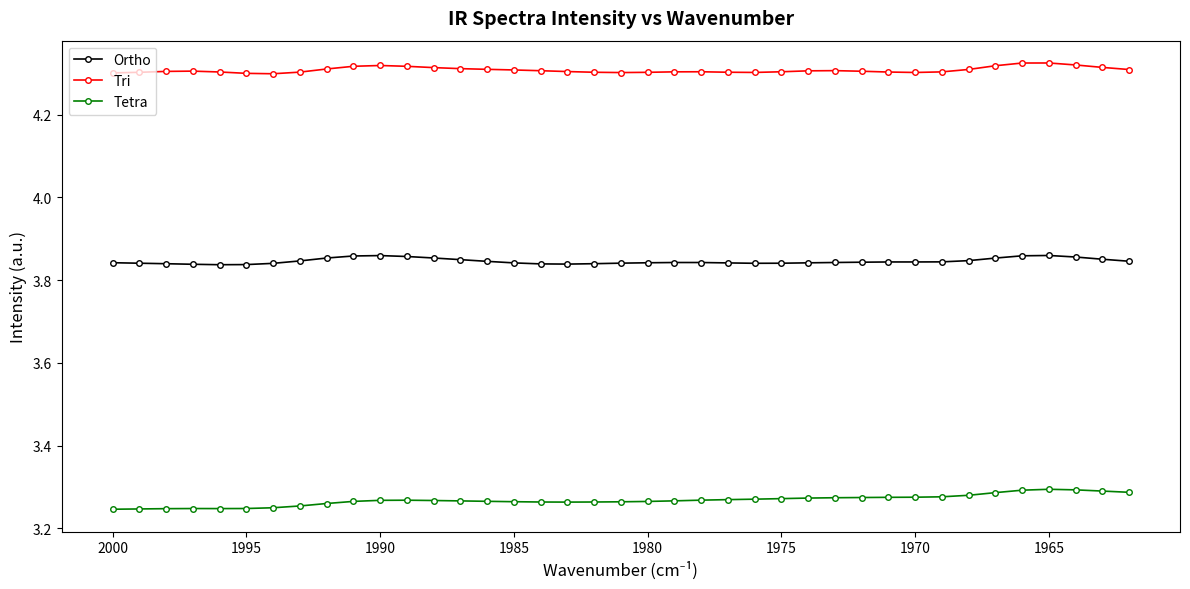

How many lines are shown in the chart?

3